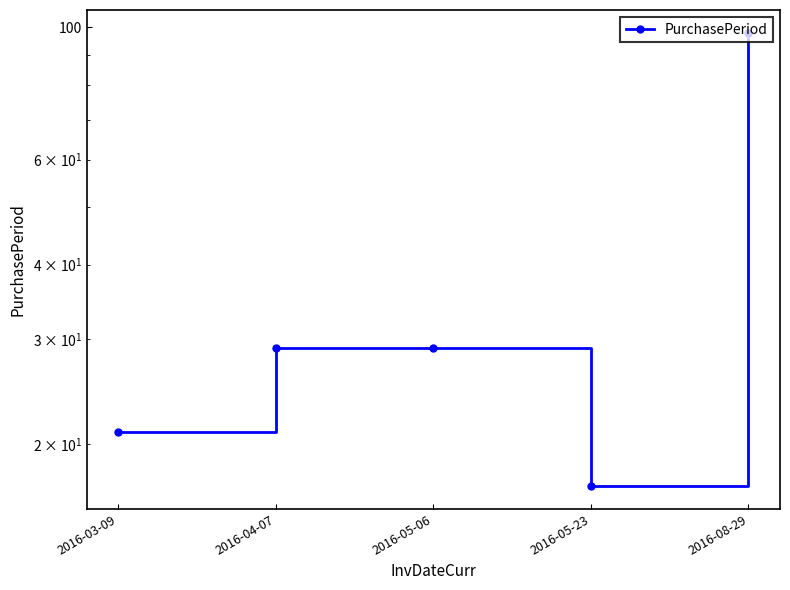

Where does the data first go above 29?

2016-08-29